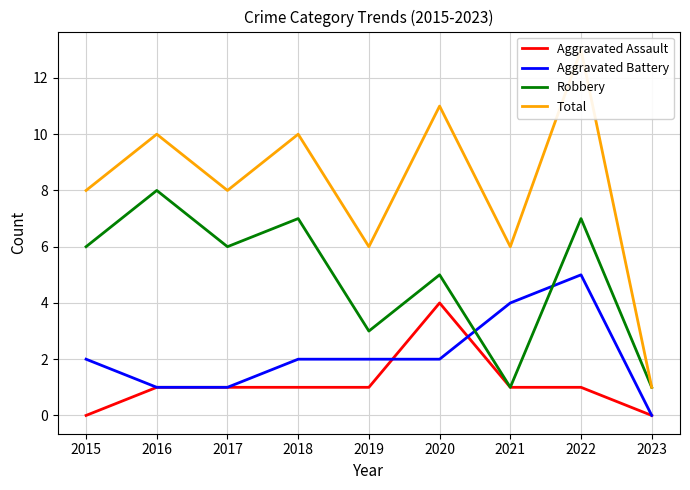

The Aggravated Assault series shows 1 at 2018. True or false?

True